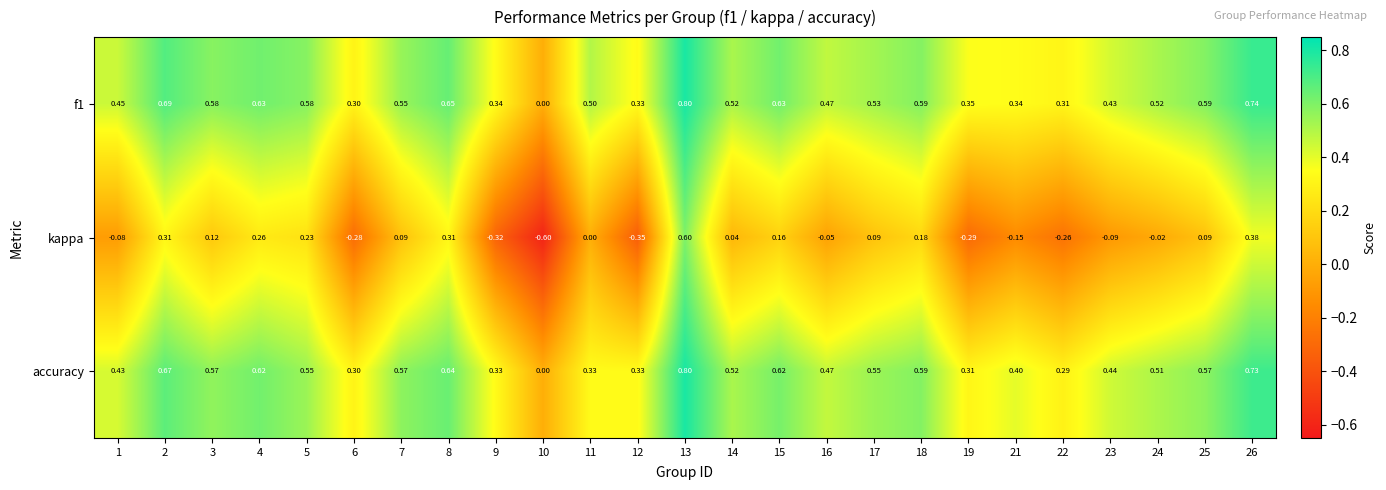

At which category is the sum across all series the highest?

13